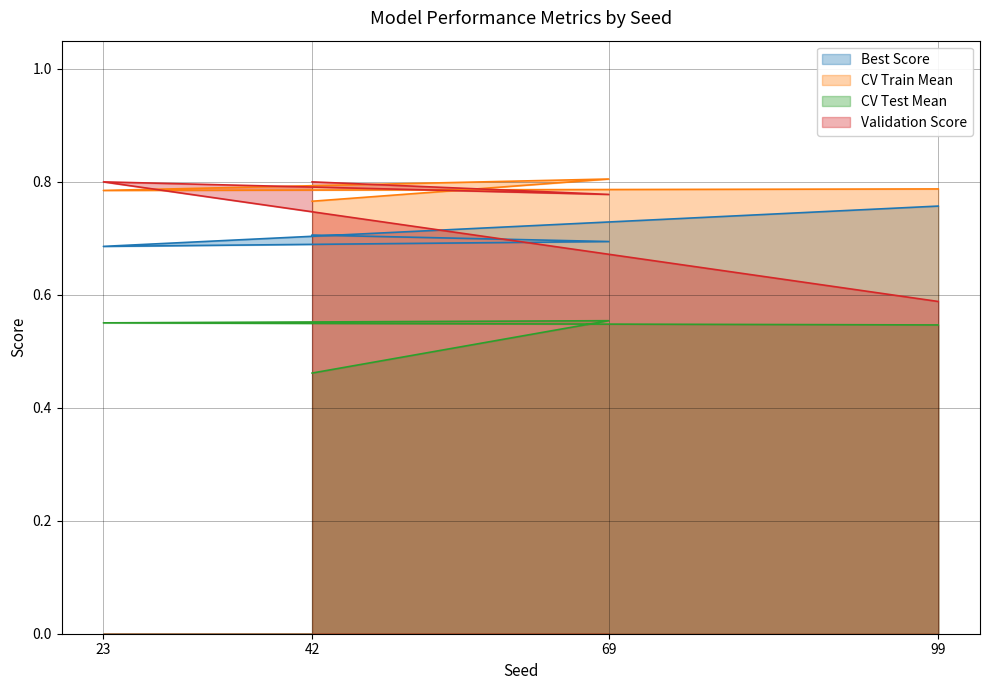

Is the value of Best Score at 99 greater than the value of CV Test Mean at 99?

Yes